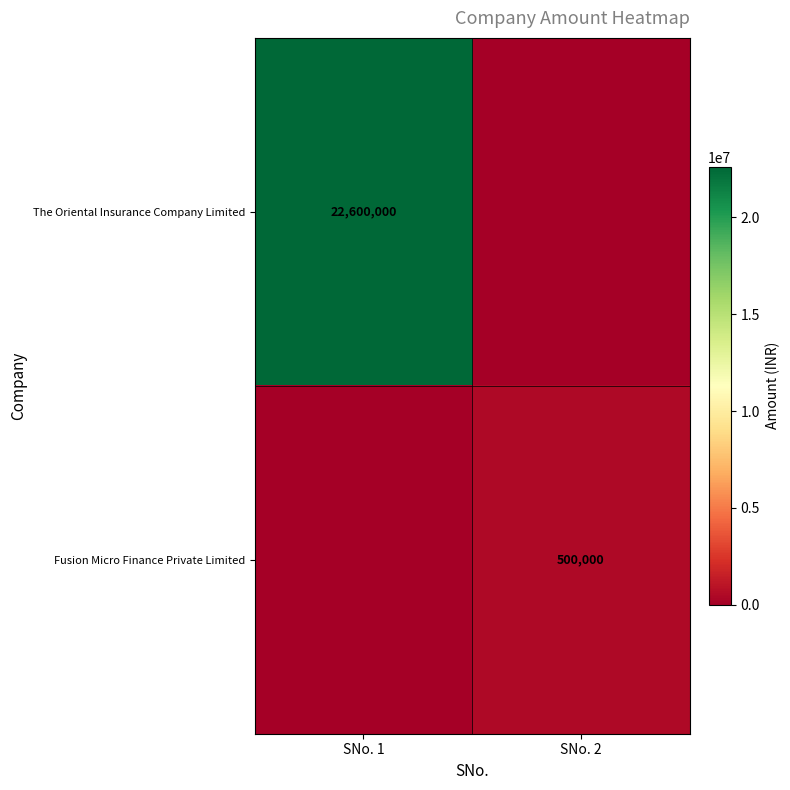

The Fusion Micro Finance Private Limited series shows 864659 at SNo. 2. True or false?

False